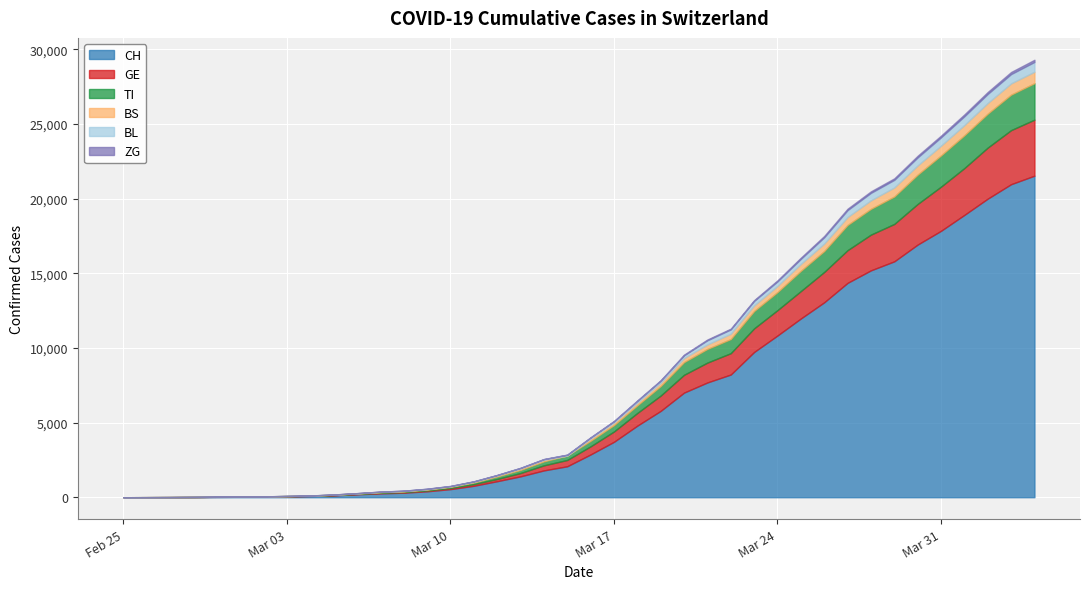

What is the average value of the CH series?

6408